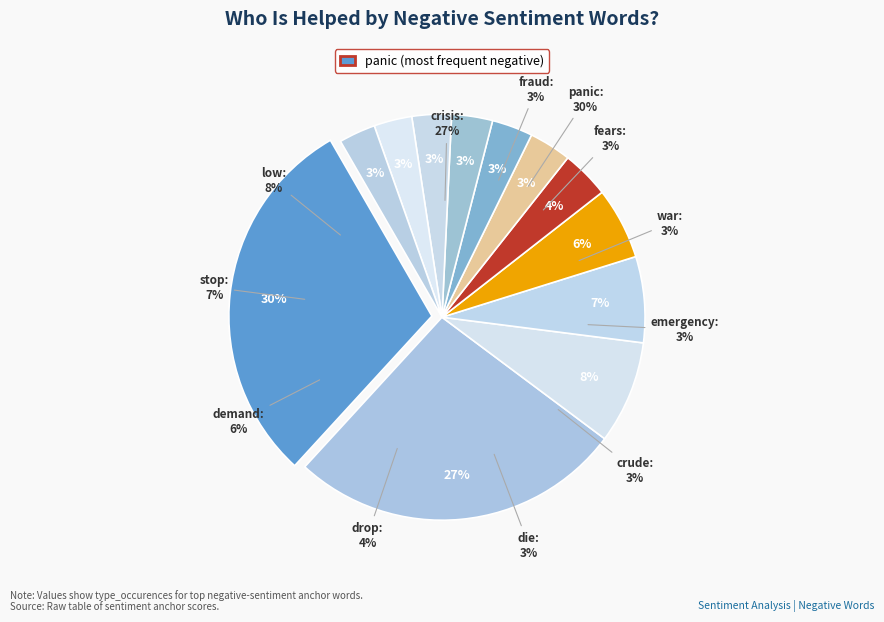

Rank the categories by value from highest to lowest.

panic, crisis, low, stop, demand, drop, die, crude, emergency, war, fears, fraud